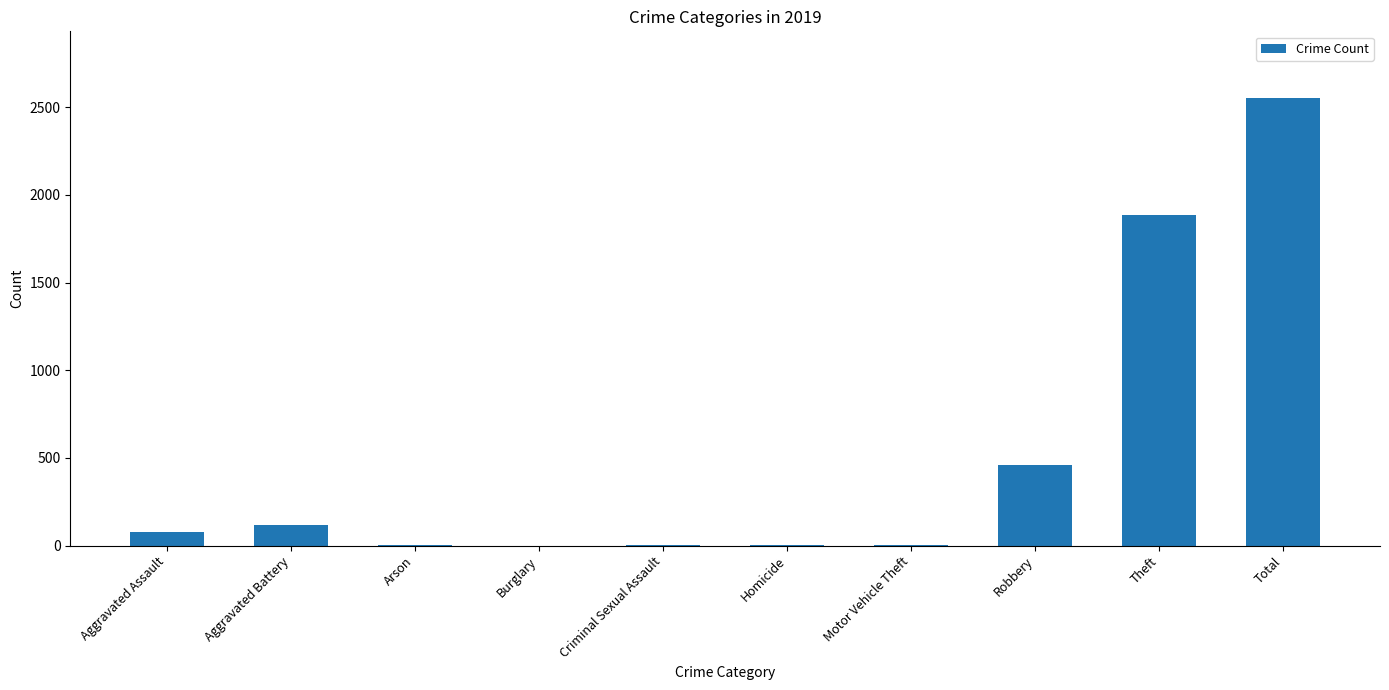

Between Robbery and Criminal Sexual Assault, which is larger?

Robbery